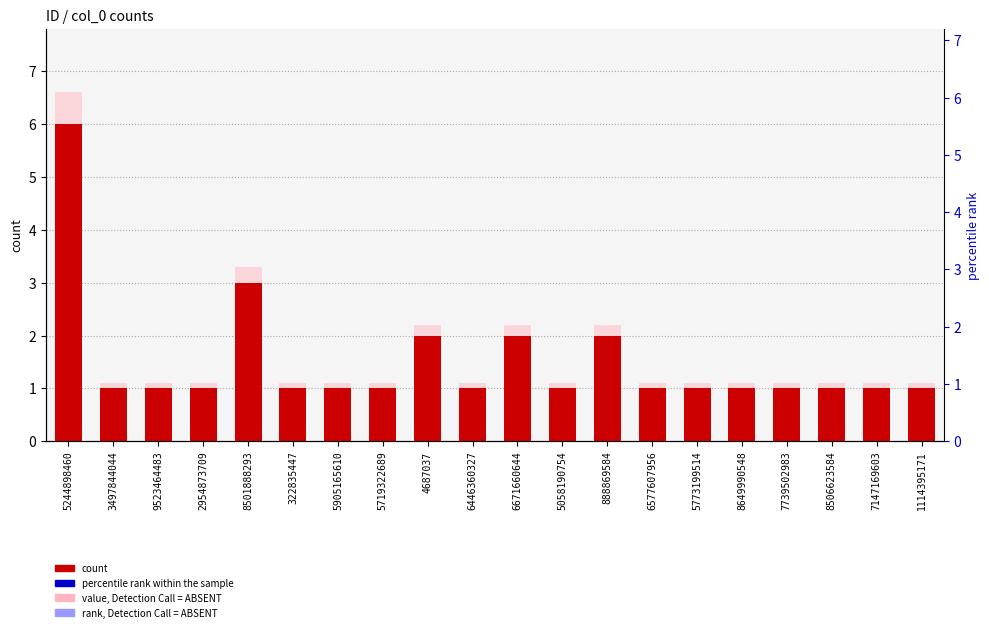

The count series shows 1.0 at 5058190754. True or false?

True